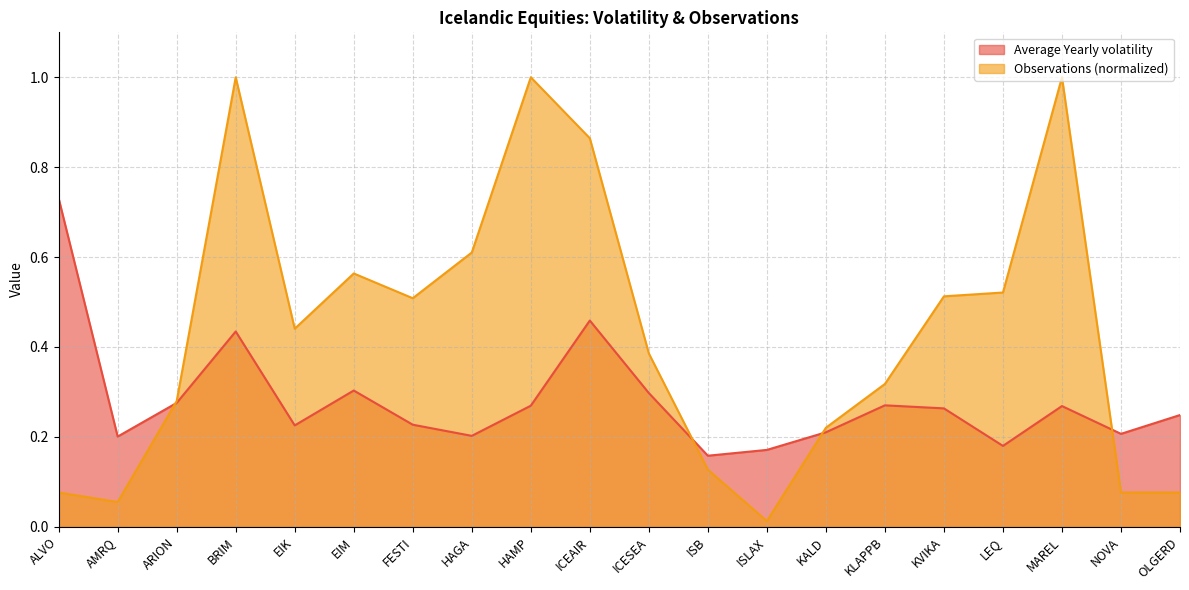

Count the number of categories in the chart.

20